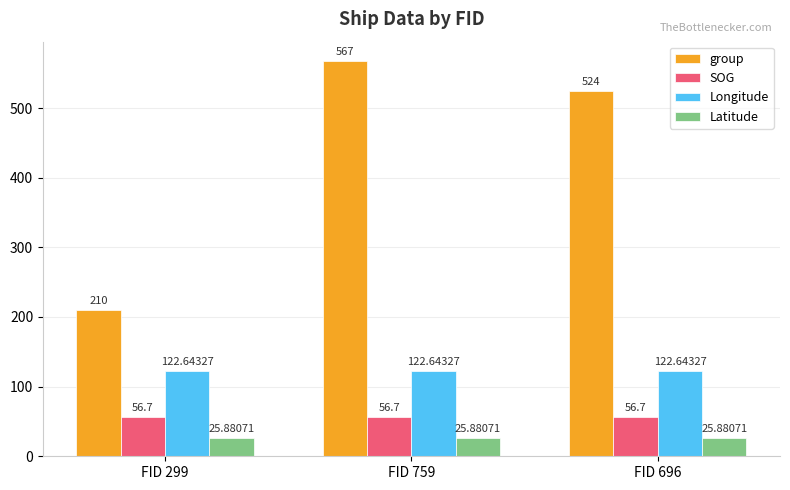

Reading left to right, what are all the values shown in this chart?

group: 210.0	567.0	524.0
SOG: 56.7	56.7	56.7
Longitude: 122.6	122.6	122.6
Latitude: 25.9	25.9	25.9